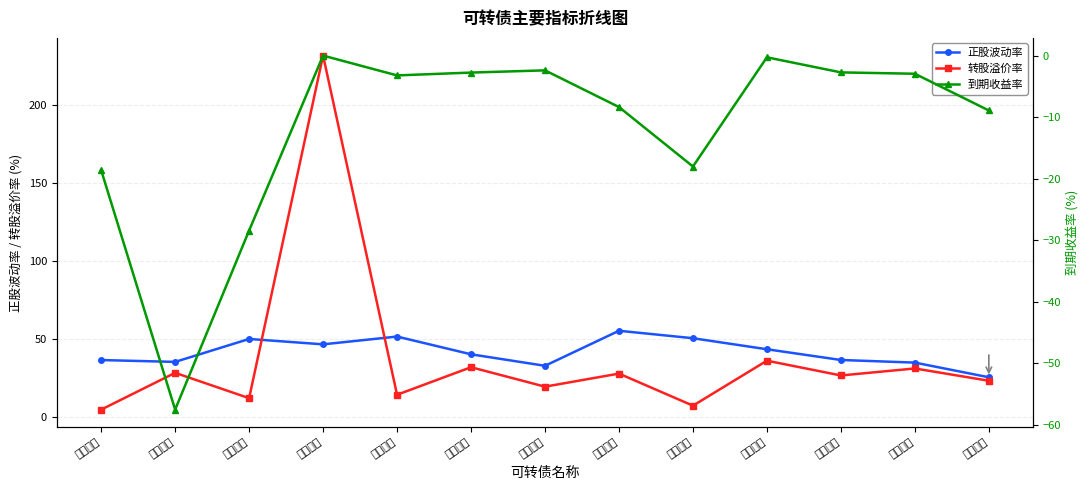

How many lines are shown in the chart?

3